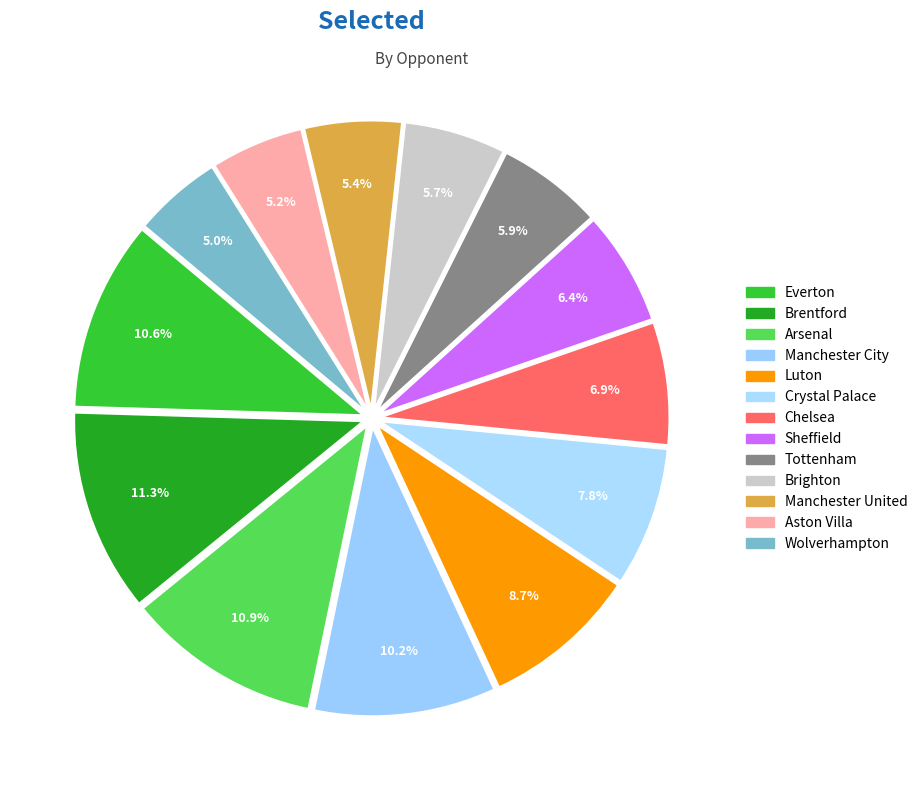

Rank the categories by value from highest to lowest.

Brentford, Arsenal, Everton, Manchester City, Luton, Crystal Palace, Chelsea, Sheffield, Tottenham, Brighton, Manchester United, Aston Villa, Wolverhampton